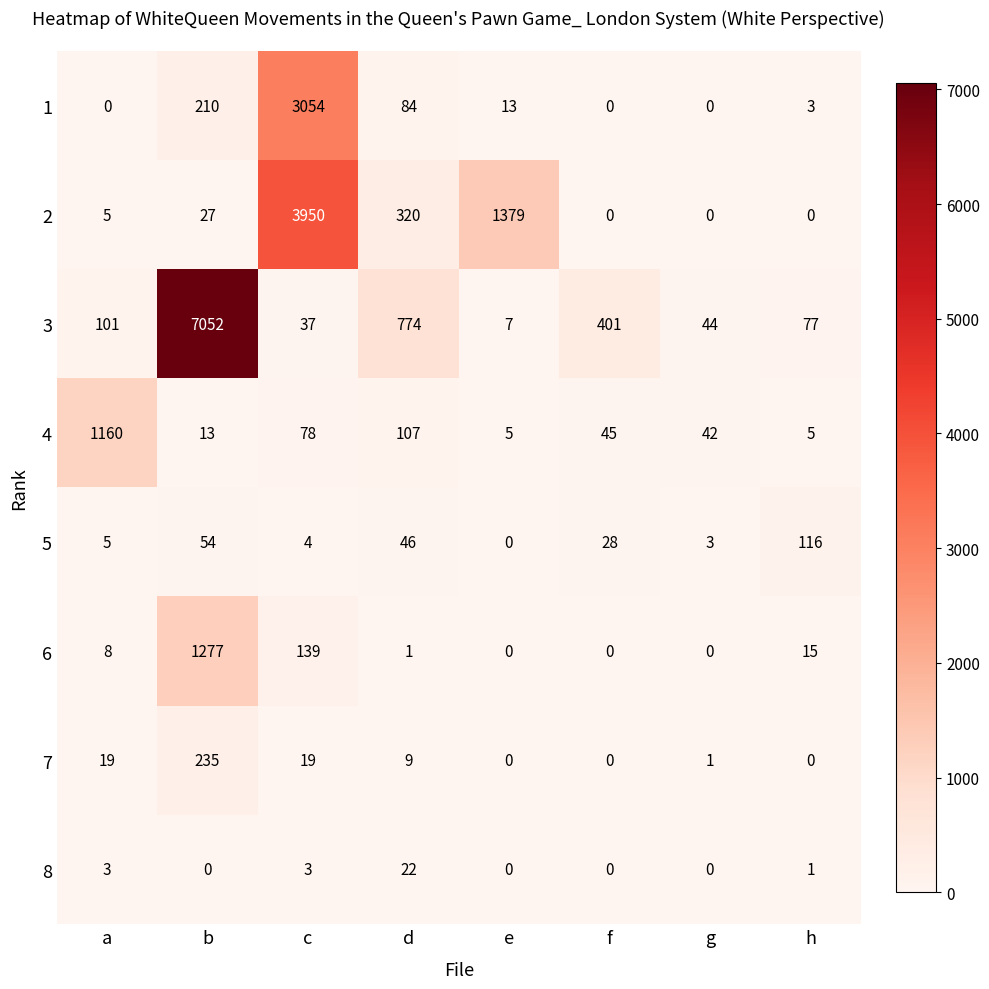

Is the value of 2 at b greater than the value of 7 at b?

No